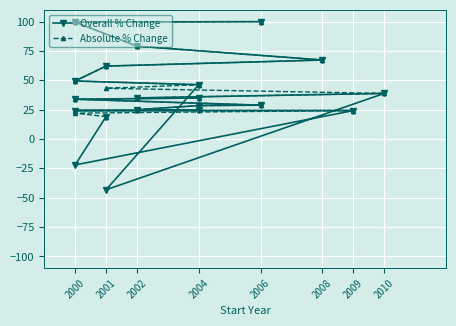

What is the sum of all Absolute % Change values?

886.3